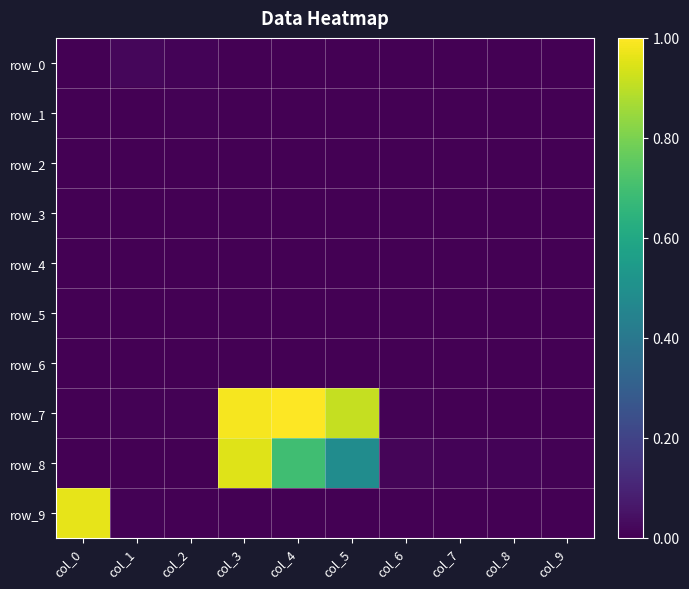

How many values in row_0 are above zero?

5